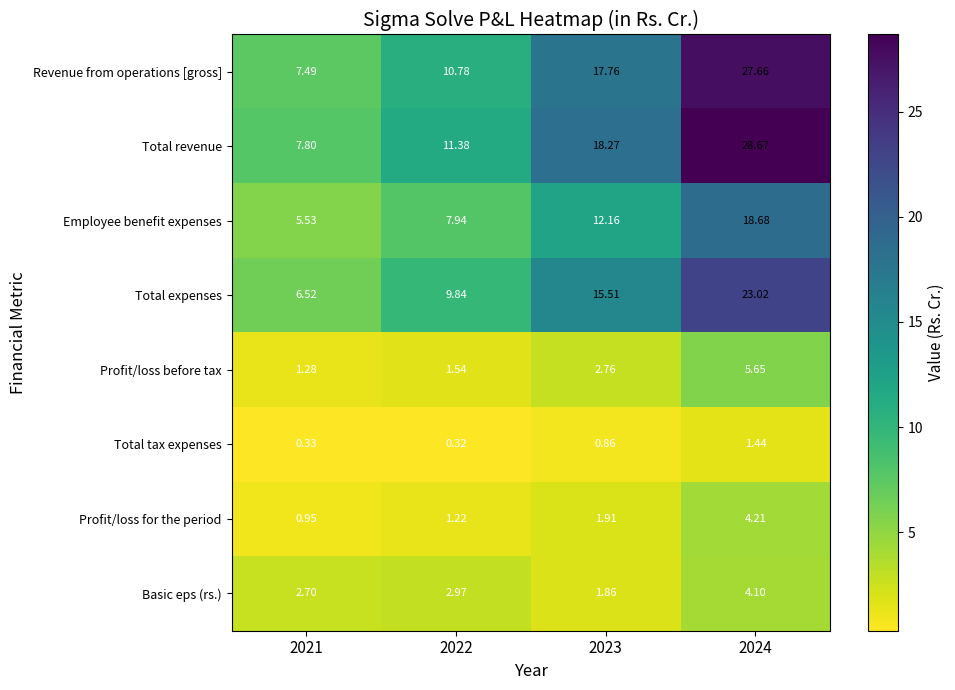

Which series has the largest total across all categories?

Total revenue